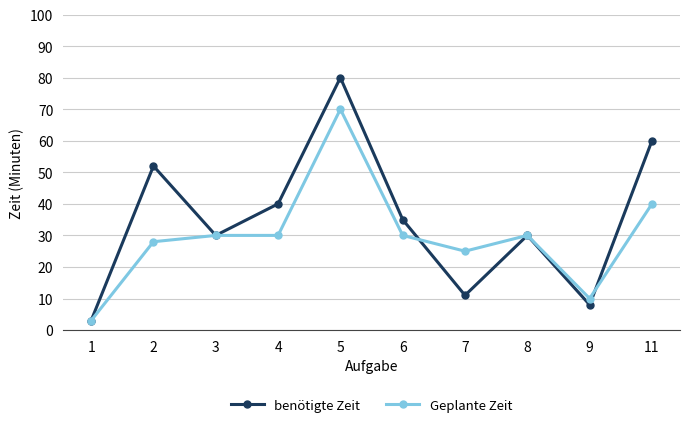

Which series has the largest range (max minus min)?

benötigte Zeit